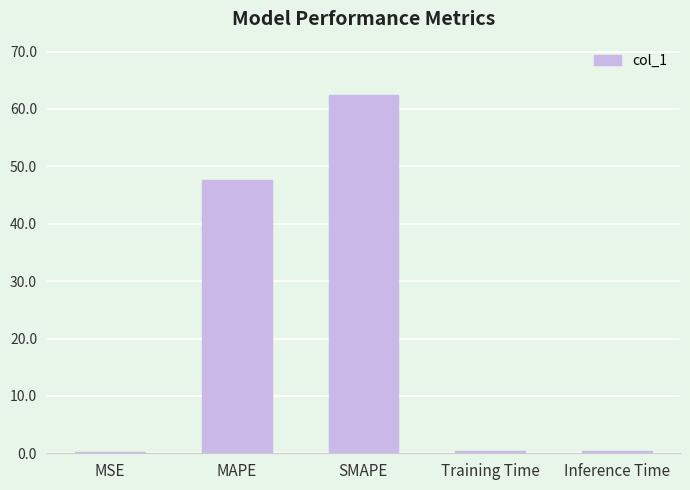

Which label corresponds to the largest value in the chart?

SMAPE